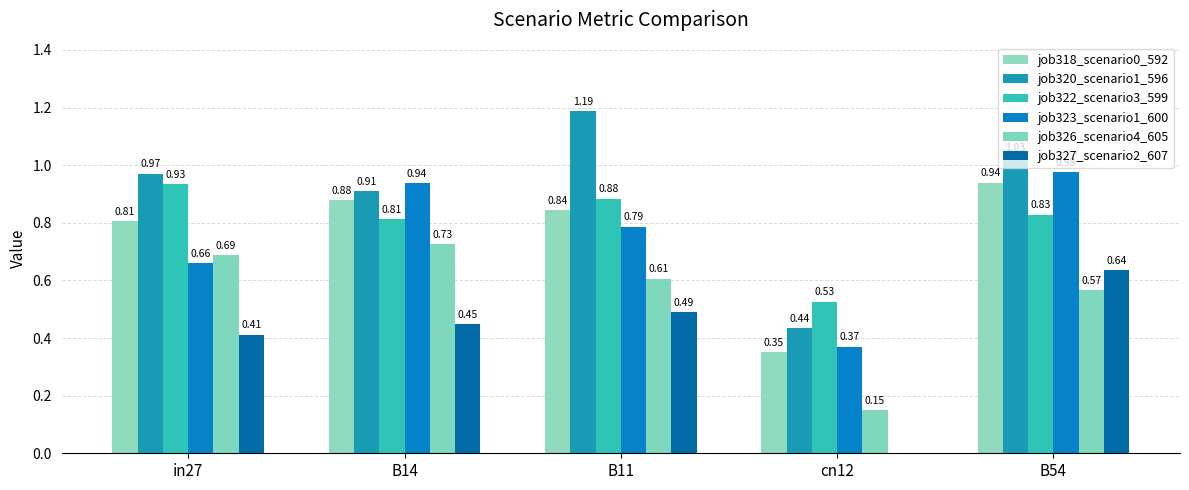

Are the bars horizontal?

No